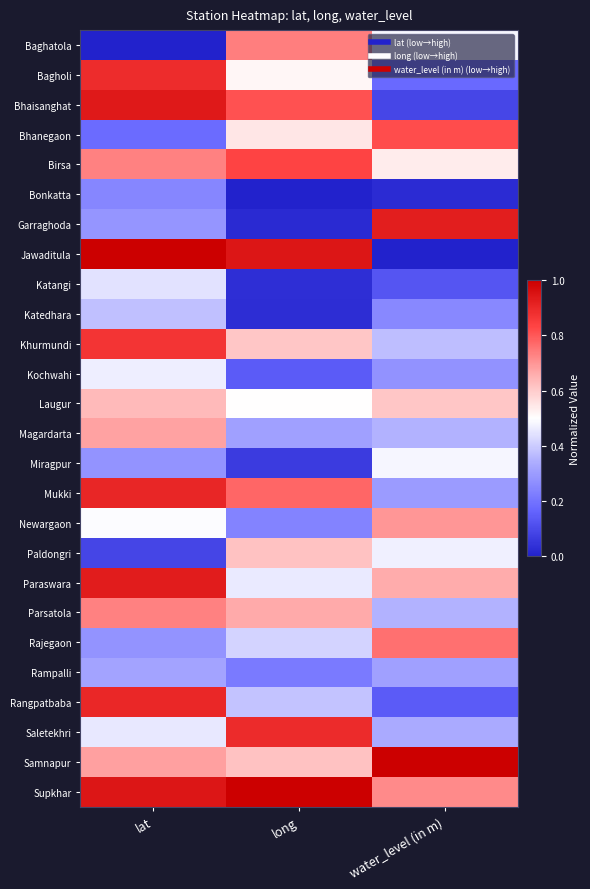

At which category does the chart reach its peak across all series?

lat